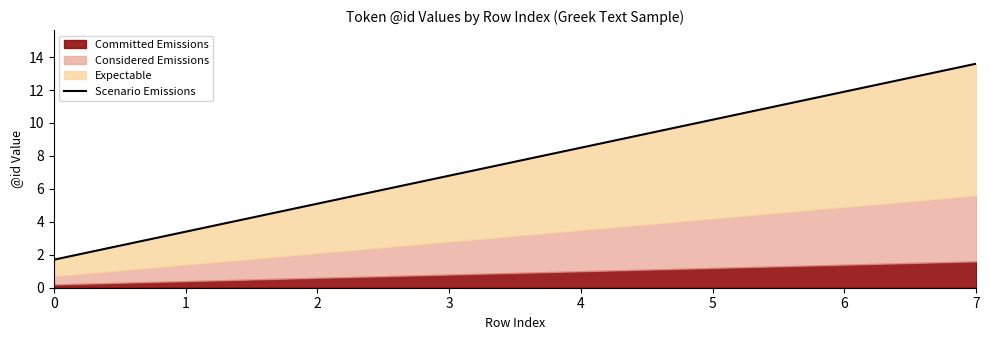

What is the minimum value shown in the chart?

1.7